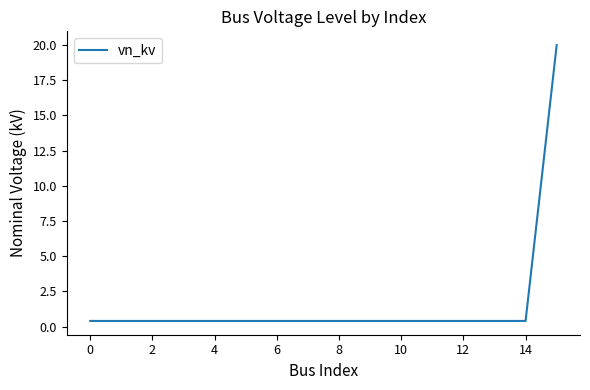

What is the difference between the maximum and minimum values?

19.6